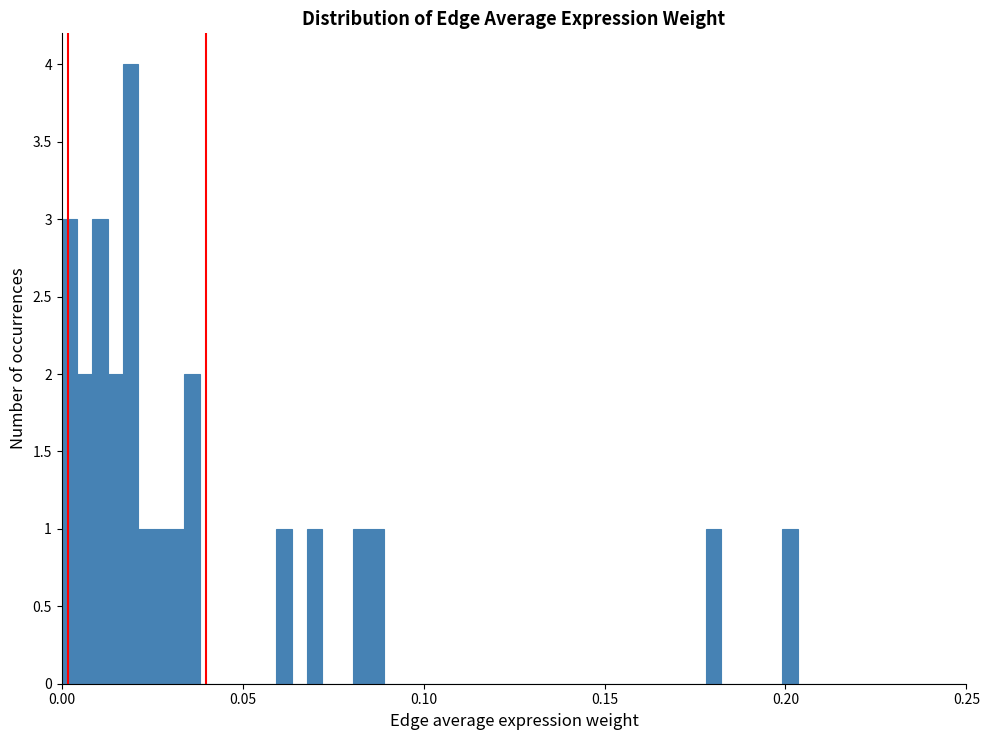

Around what value on the x-axis is the tallest bar? Give the approximate position of its centre, as read against the axis.

0.020